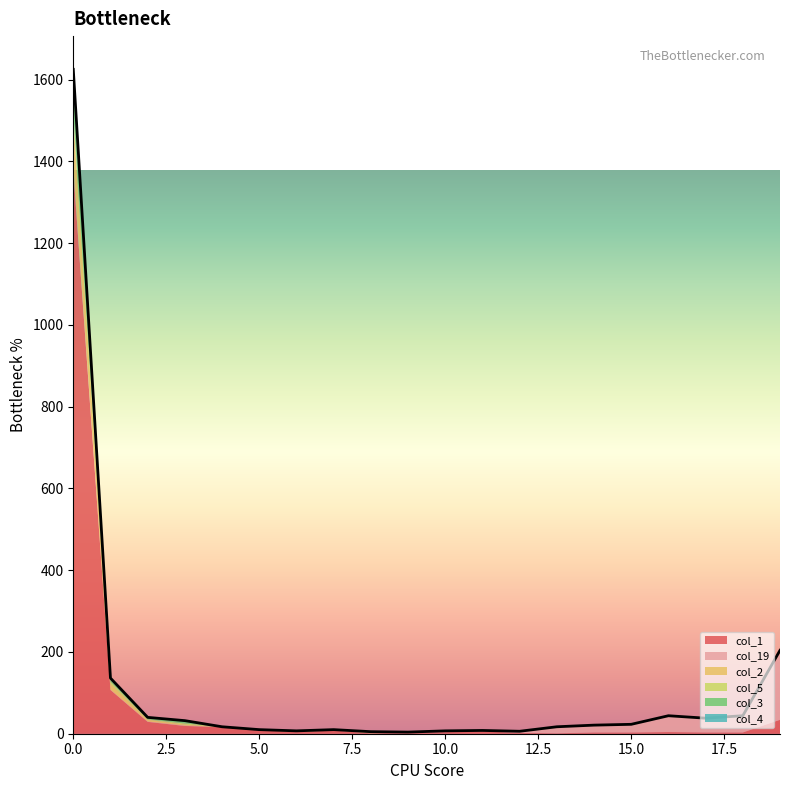

Reading left to right, list all the values displayed in this chart.

col_1: 12=1379	12=107	4=29	1=19	3=16	0=9	0=4	2=8	0=1	1=3	1=4	1=6	0=2	1=1	0=3	1=3	1=4	1=3	2=3	34=34
col_19: 12=10	12=1	4=1	1=1	3=0	0=0	0=0	2=1	0=0	1=0	1=2	1=2	0=4	1=16	0=18	1=20	1=40	1=35	2=41	34=166
col_2: 12=117	12=13	4=4	1=2	3=0	0=1	0=0	2=0	0=2	1=0	1=1	1=0	0=0	1=0	0=0	1=0	1=0	1=0	2=0	34=3
col_5: 12=14	12=6	4=1	1=3	3=1	0=0	0=2	2=1	0=0	1=0	1=0	1=0	0=0	1=0	0=0	1=0	1=0	1=0	2=0	34=1
col_3: 12=73	12=5	4=4	1=5	3=0	0=0	0=1	2=0	0=1	1=1	1=0	1=0	0=0	1=0	0=0	1=0	1=0	1=0	2=0	34=0
col_4: 12=32	12=4	4=1	1=2	3=0	0=0	0=0	2=0	0=1	1=0	1=0	1=0	0=0	1=0	0=0	1=0	1=0	1=0	2=0	34=0